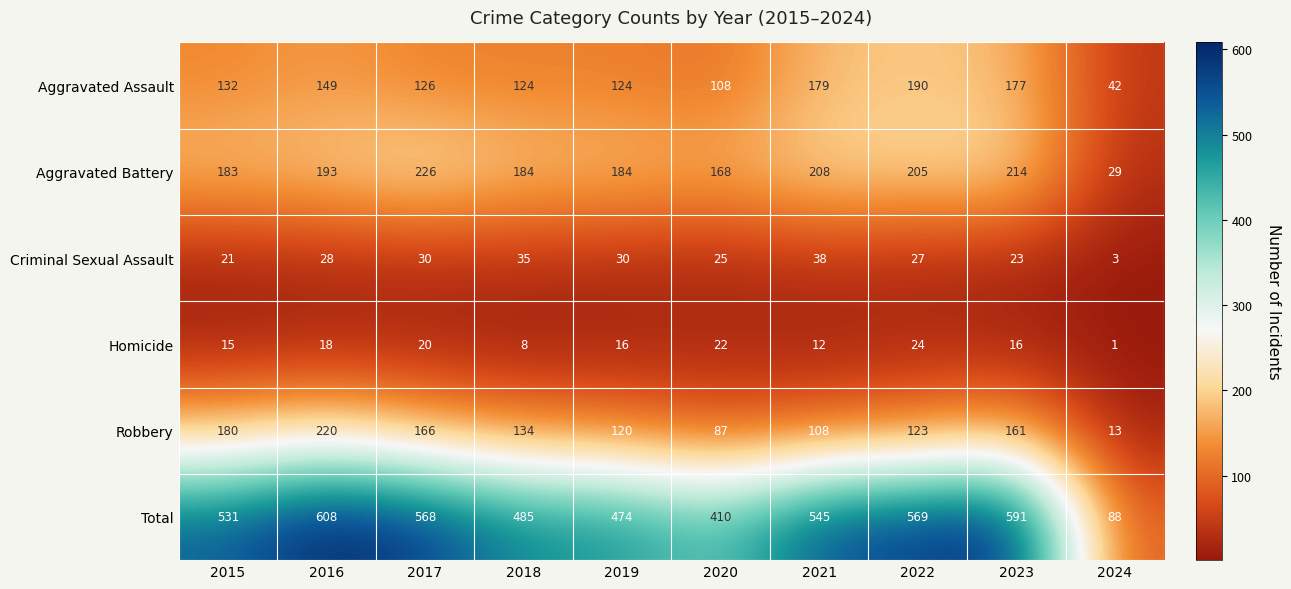

Which series has the largest total across all categories?

Total